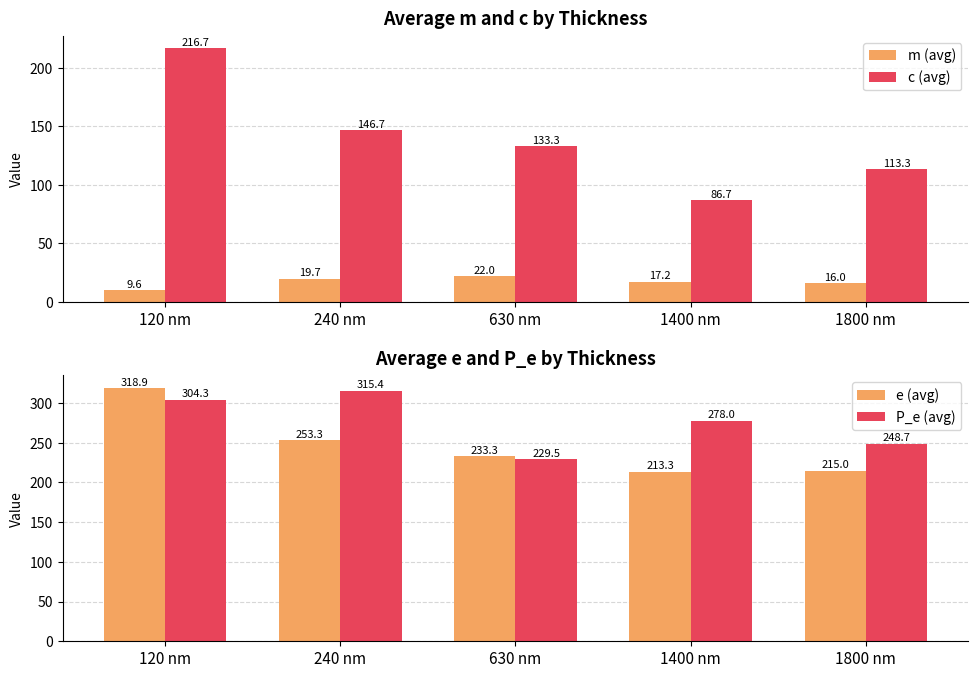

Which series has the widest spread of values?

c (avg)